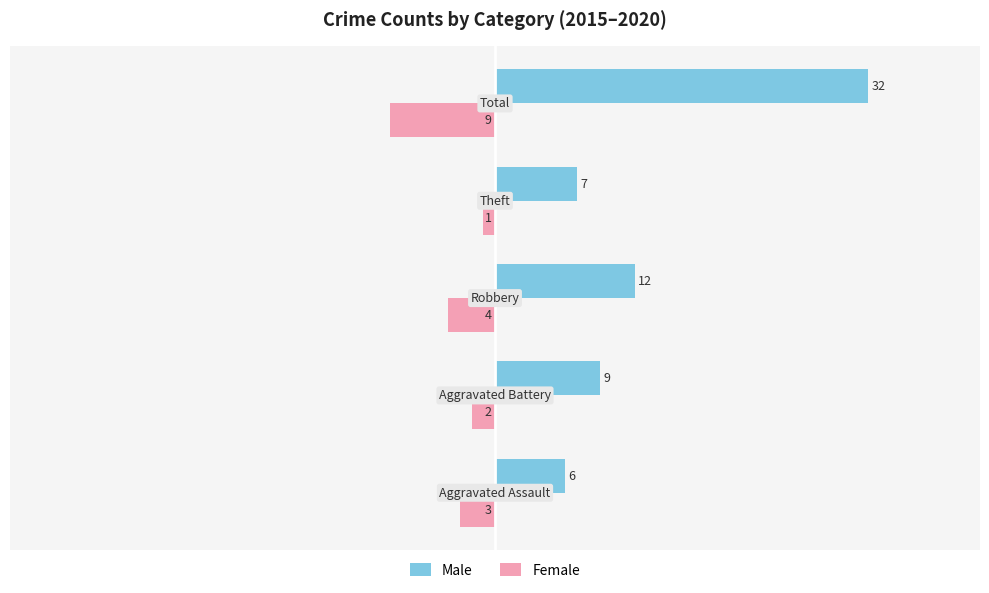

What is the difference between the maximum and minimum values in the Male series?

26